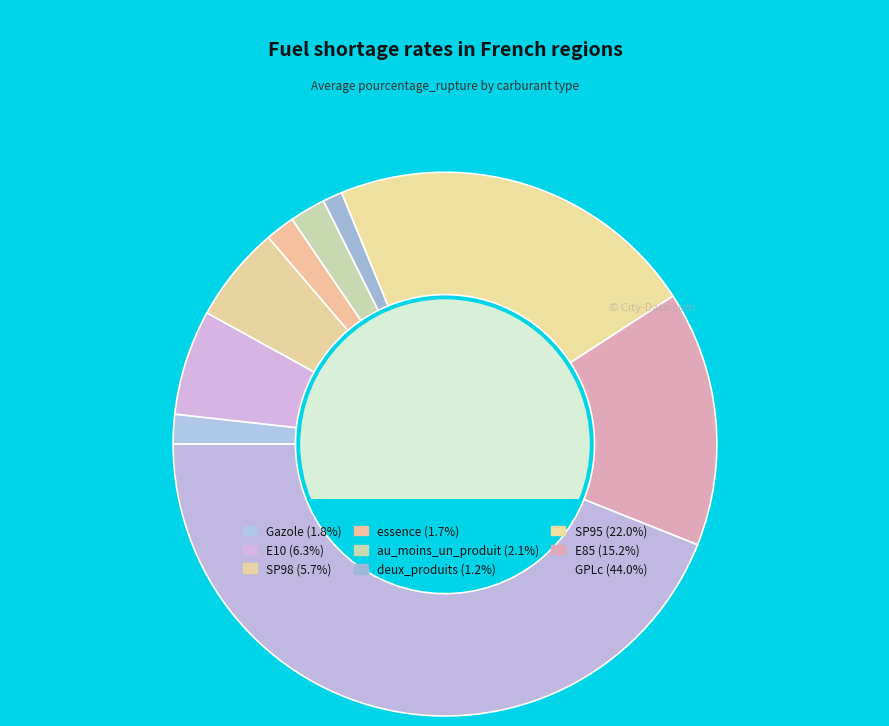

Count the number of slices in the pie.

9